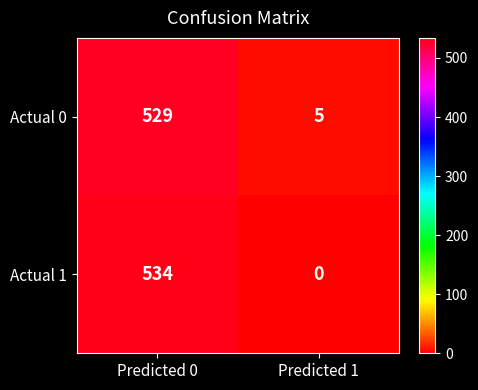

True or false: Actual 0 has a value of 529 at Predicted 0.

True